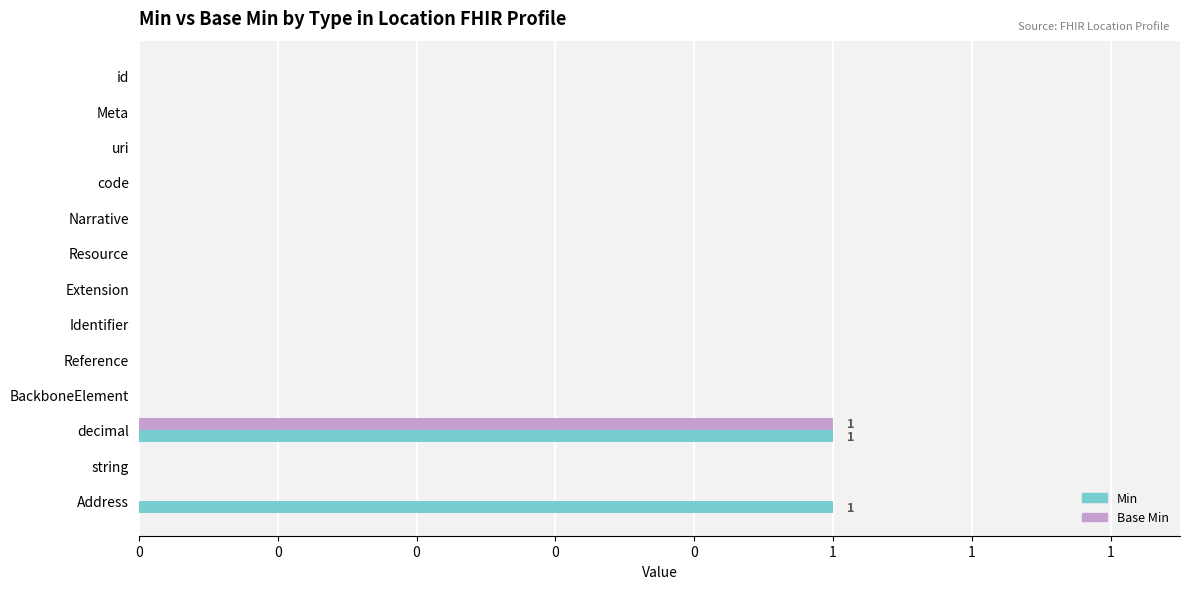

What are all the series names shown in the legend?

Min, Base Min